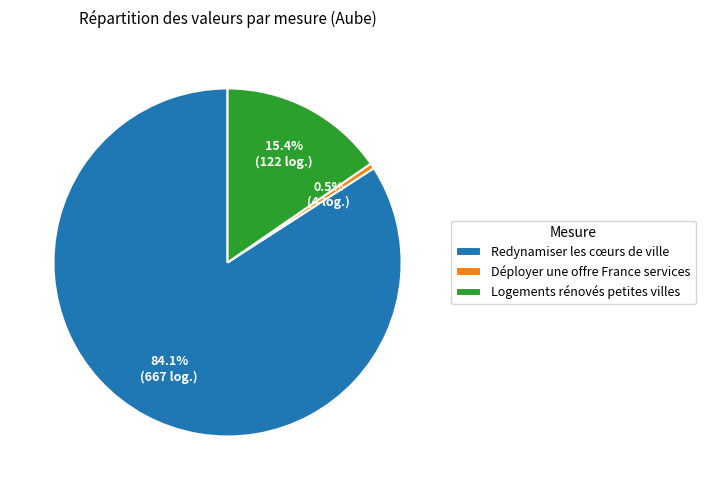

How much of the chart is everything except Logements rénovés petites villes?

84.6%